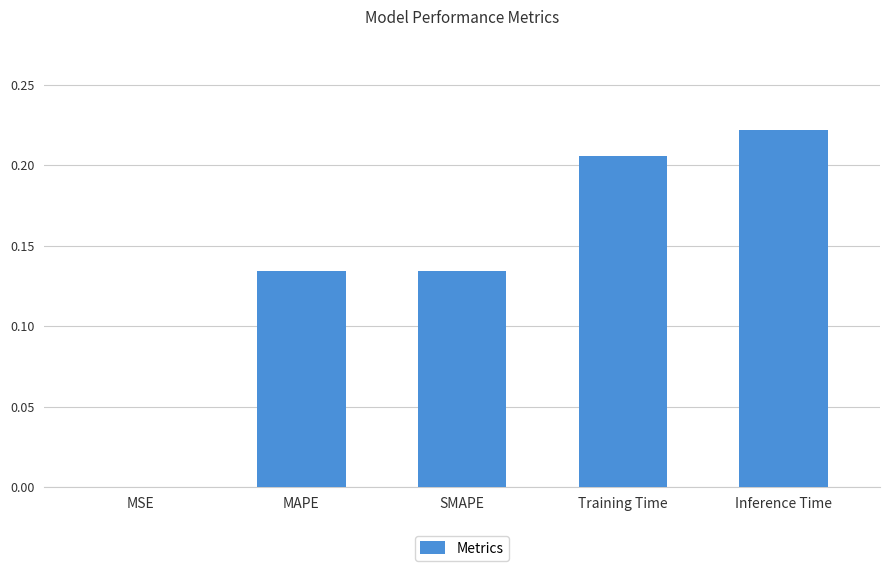

Which label corresponds to the largest value in the chart?

Inference Time